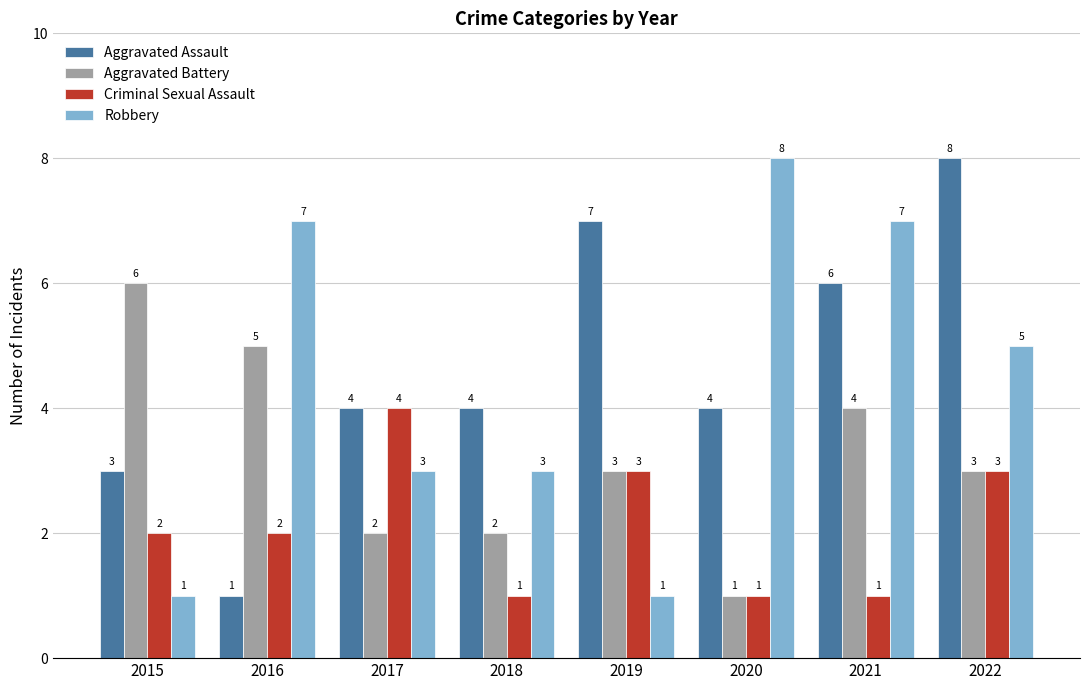

Which category has the lowest value in the Aggravated Battery series?

2020